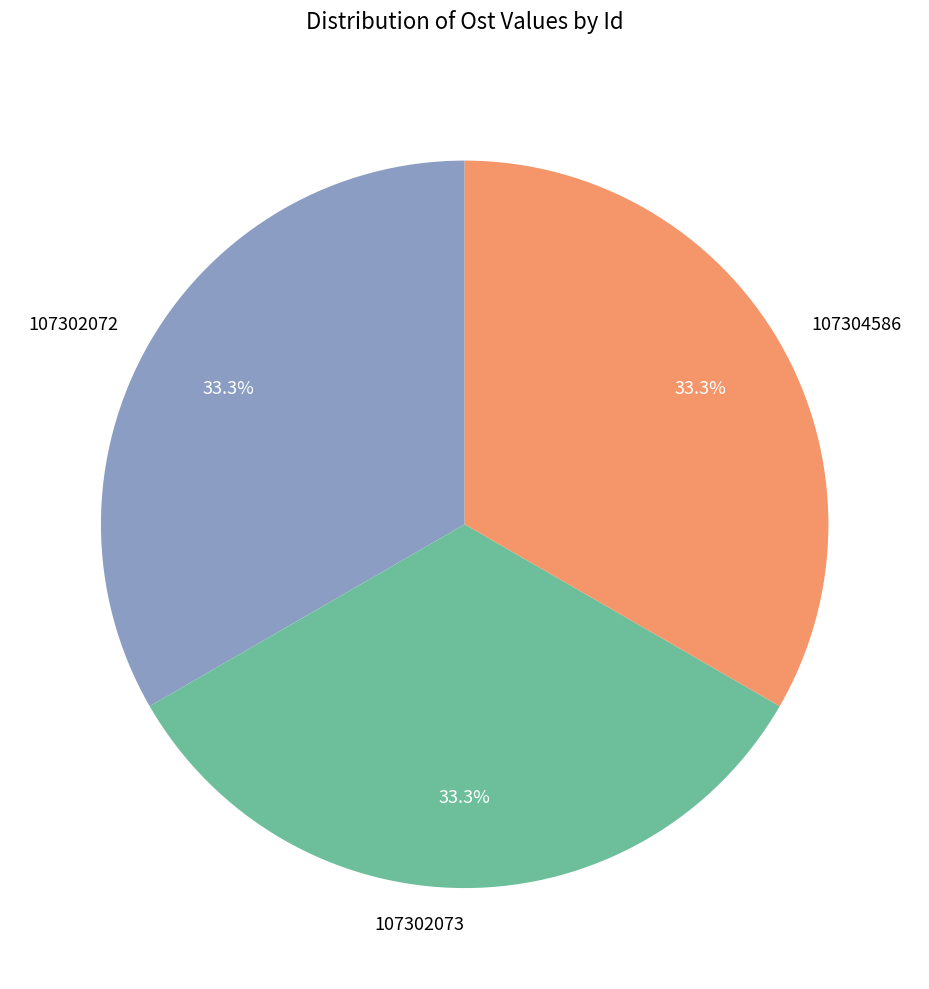

Is there any slice that represents more than half of the pie?

No